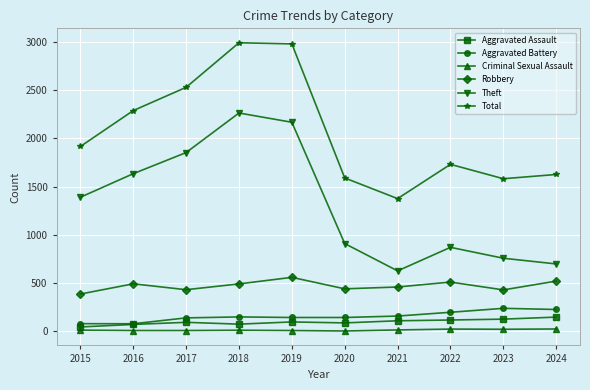

What is the lowest value of the Aggravated Battery series?

78